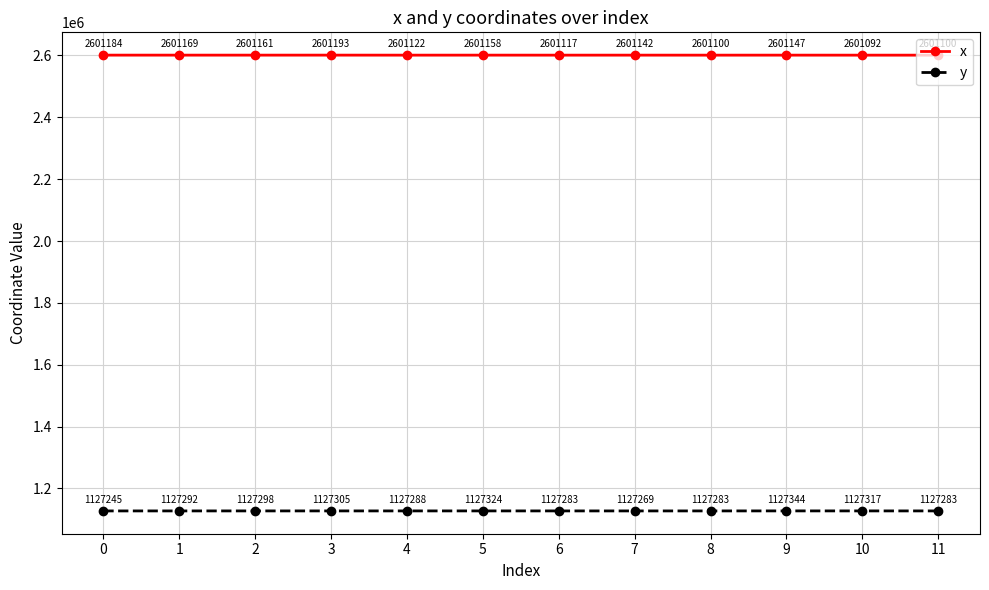

The x series shows 2601168.7 at 1. True or false?

True